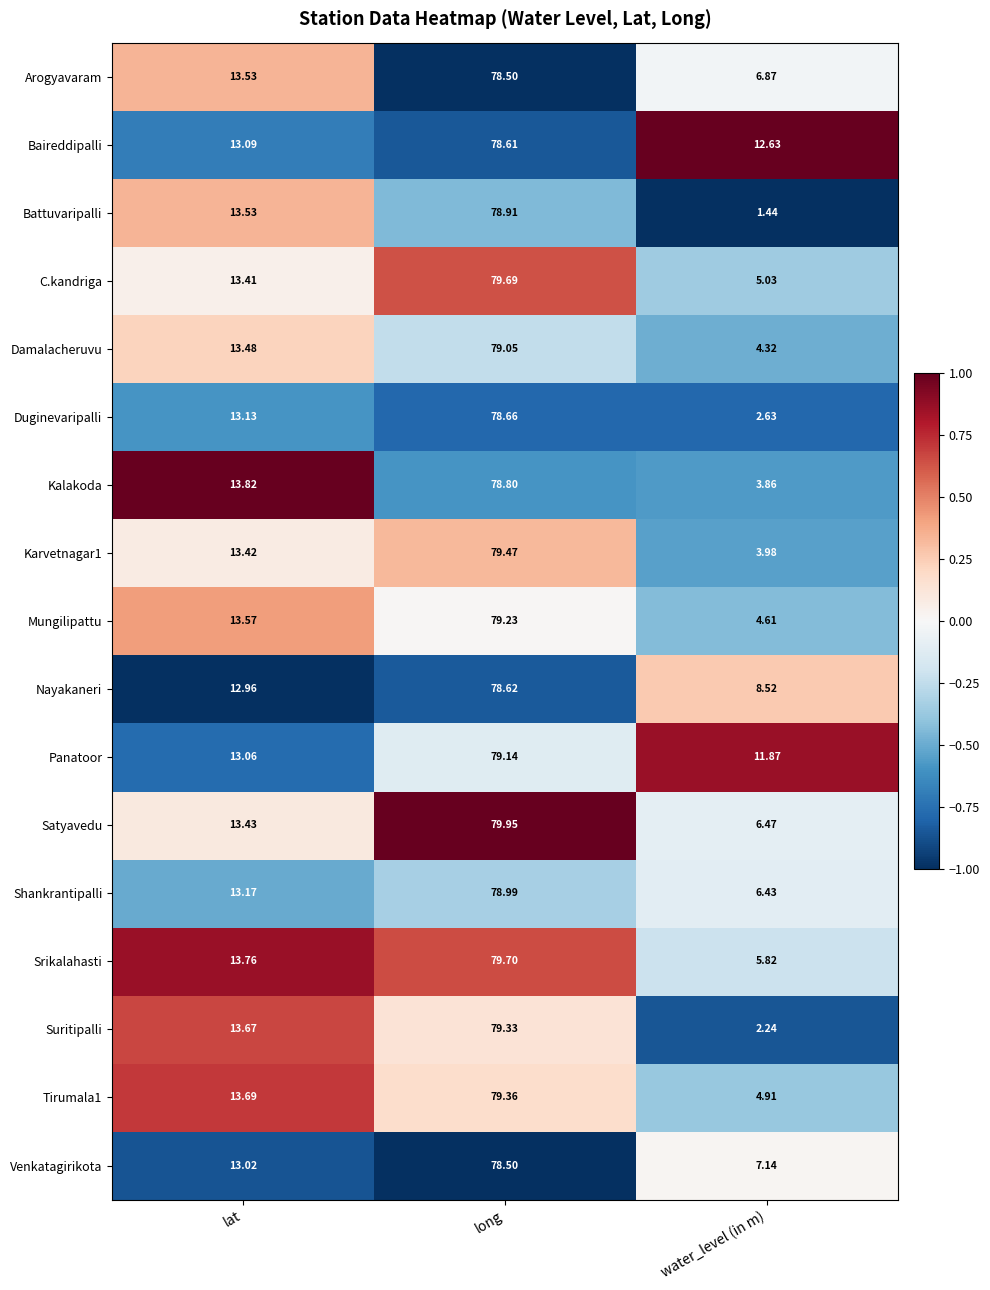

Which series has the largest total across all categories?

Baireddipalli